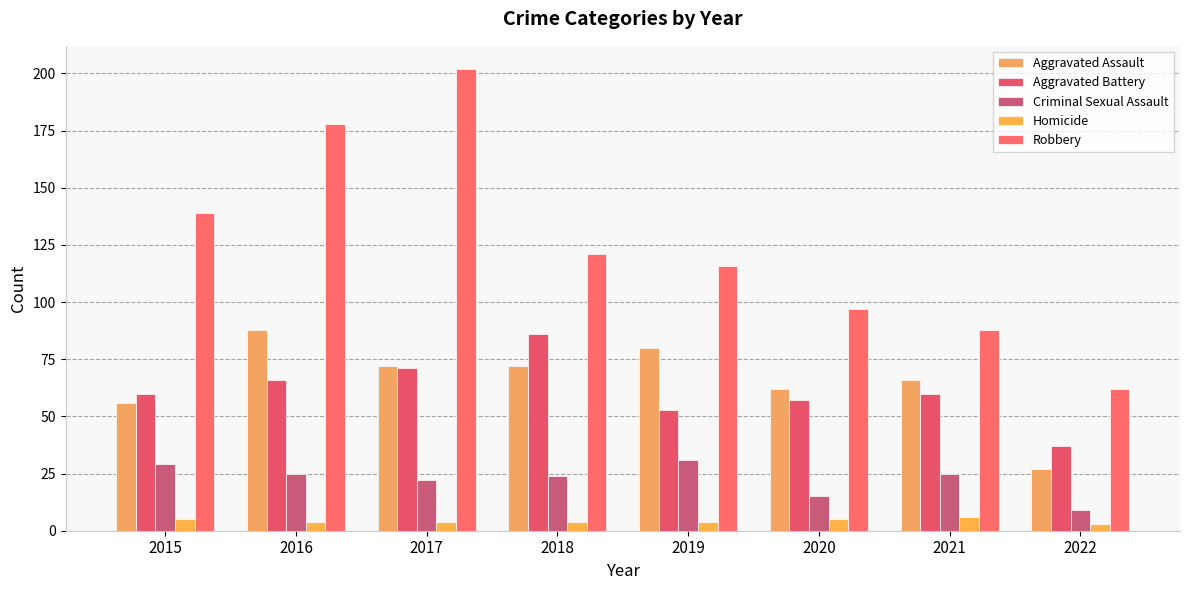

Rank the categories by Criminal Sexual Assault value from lowest to highest.

2022, 2020, 2017, 2018, 2016, 2021, 2015, 2019